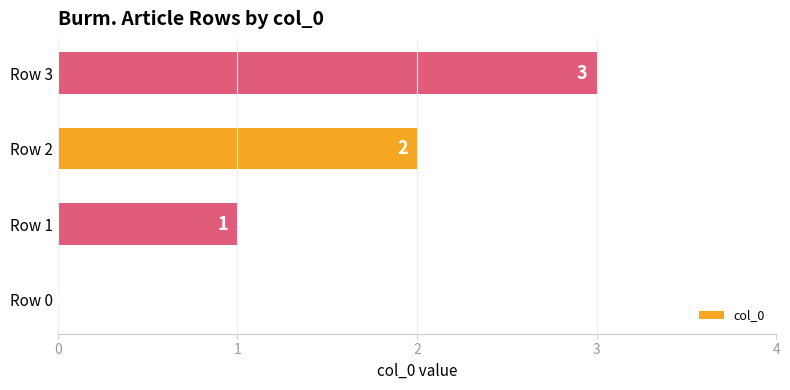

What value does the data have at Row 3?

3